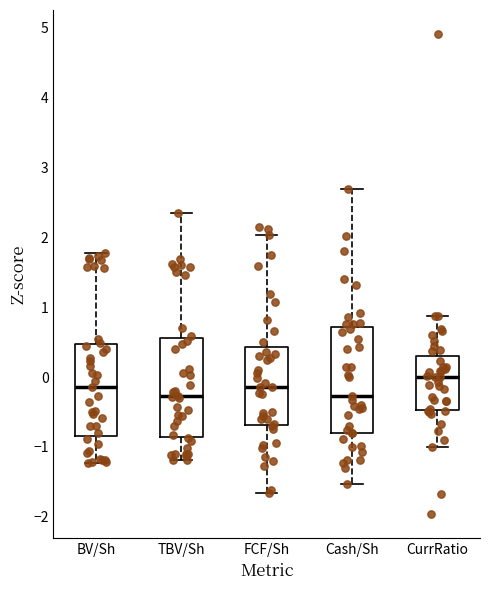

Reading left to right, transcribe this box plot: for each box, give where its median line is, the range the box spans, and where its two whiskers end, as read against the y-axis. The values are not printed on the chart, so give them approximately, as read against the axis.

BV/Sh: median -0.1, box -0.8 to 0.5, whiskers -1.2 to 1.8
TBV/Sh: median -0.3, box -0.9 to 0.6, whiskers -1.2 to 2.4
FCF/Sh: median -0.1, box -0.7 to 0.4, whiskers -1.7 to 2.0
Cash/Sh: median -0.3, box -0.8 to 0.7, whiskers -1.5 to 2.7
CurrRatio: median 0.0, box -0.5 to 0.3, whiskers -1.0 to 0.9